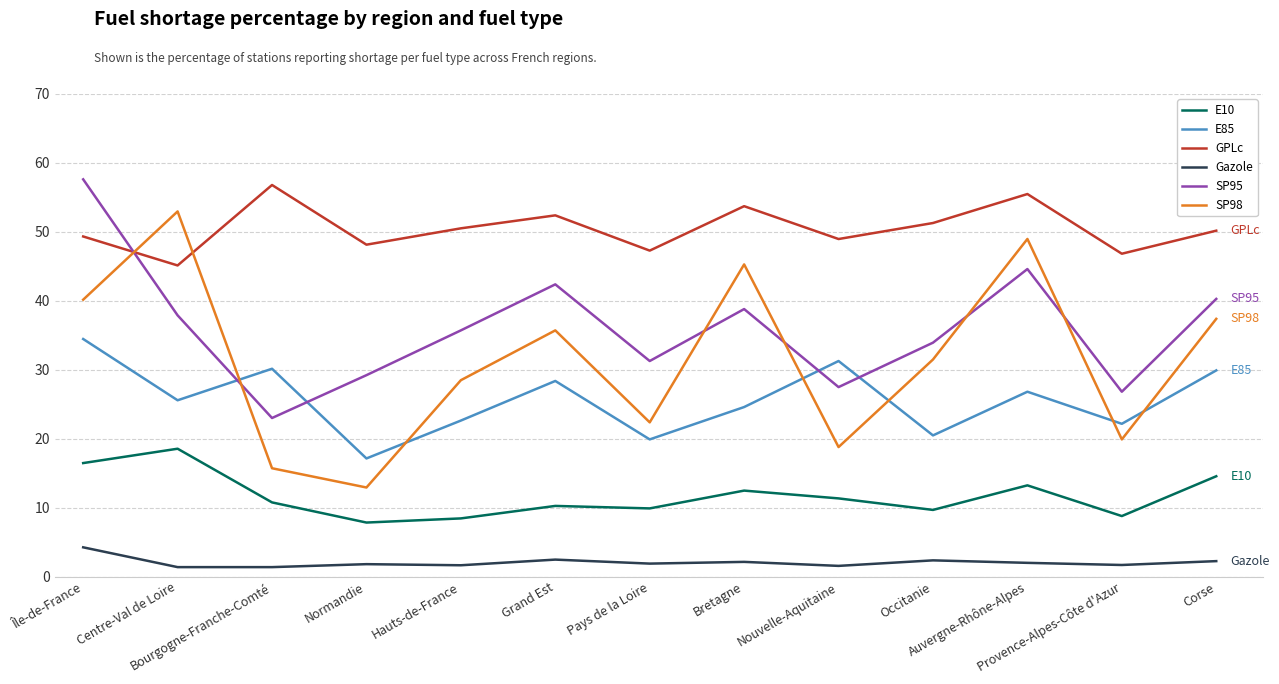

Between Île-de-France and Bretagne, which series saw the biggest shift?

SP95